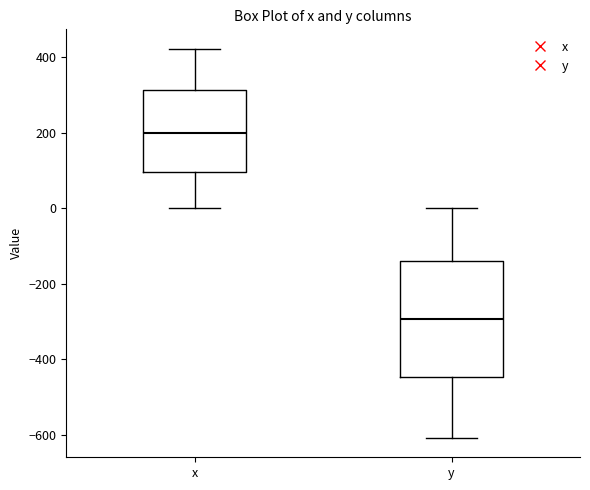

Reading left to right, read every box against the y-axis: the position of its median line, the range the box covers, and the ends of its whiskers. The values are not printed on the chart, so give them approximately, as read against the axis.

x: median 200, box 100 to 320, whiskers 0 to 420
y: median -300, box -440 to -140, whiskers -600 to 0